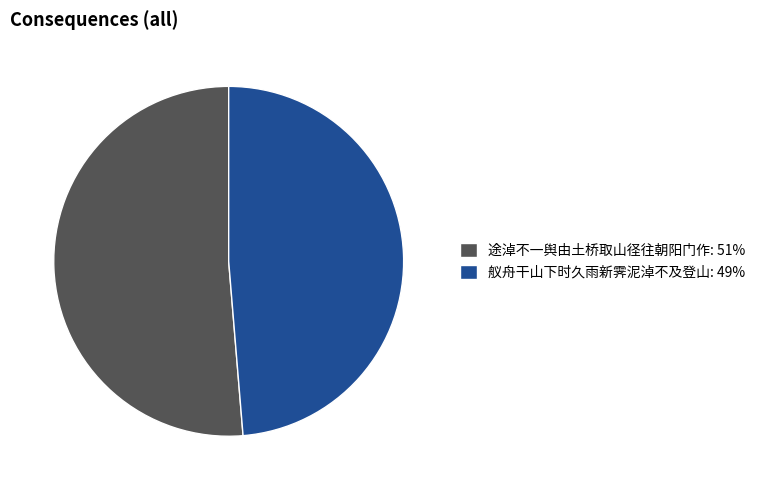

Count the number of slices in the pie.

2